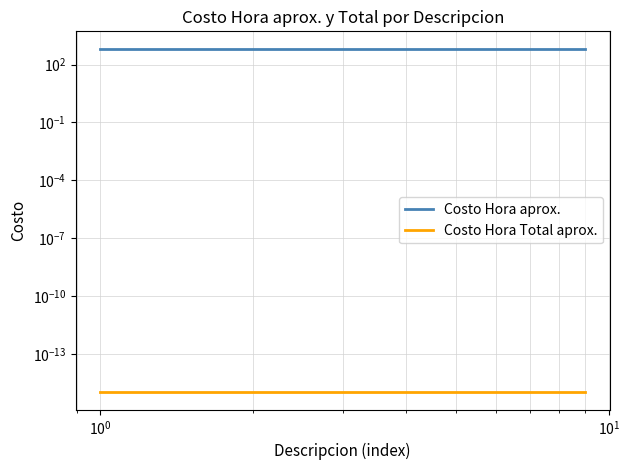

True or false: Costo Hora aprox. has more than 0 interior local peaks.

False